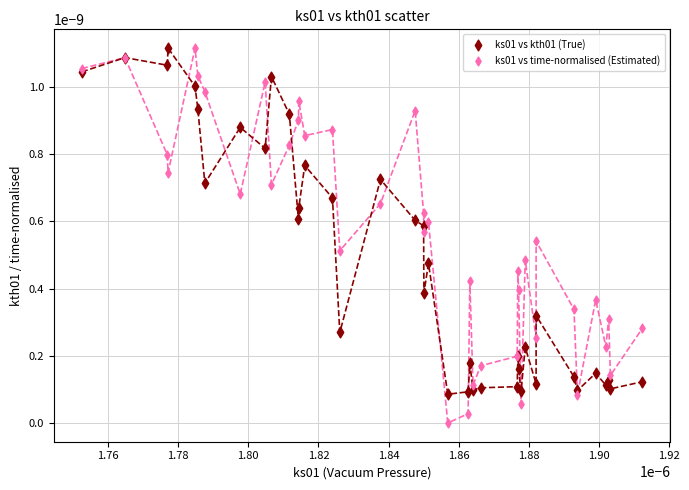

Which series reaches the minimum Y coordinate?

ks01 vs time-normalised (Estimated)